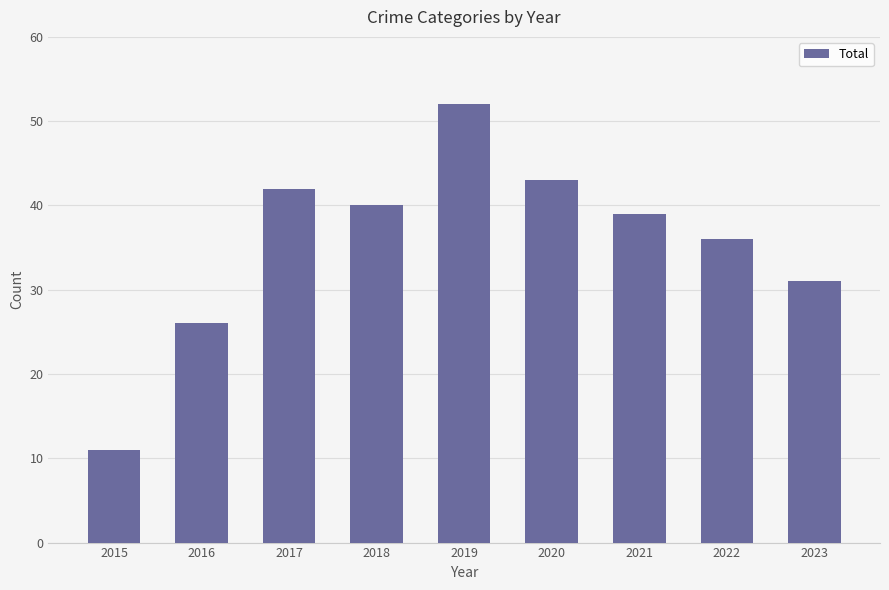

Which has a higher value, 2023 or 2021?

2021